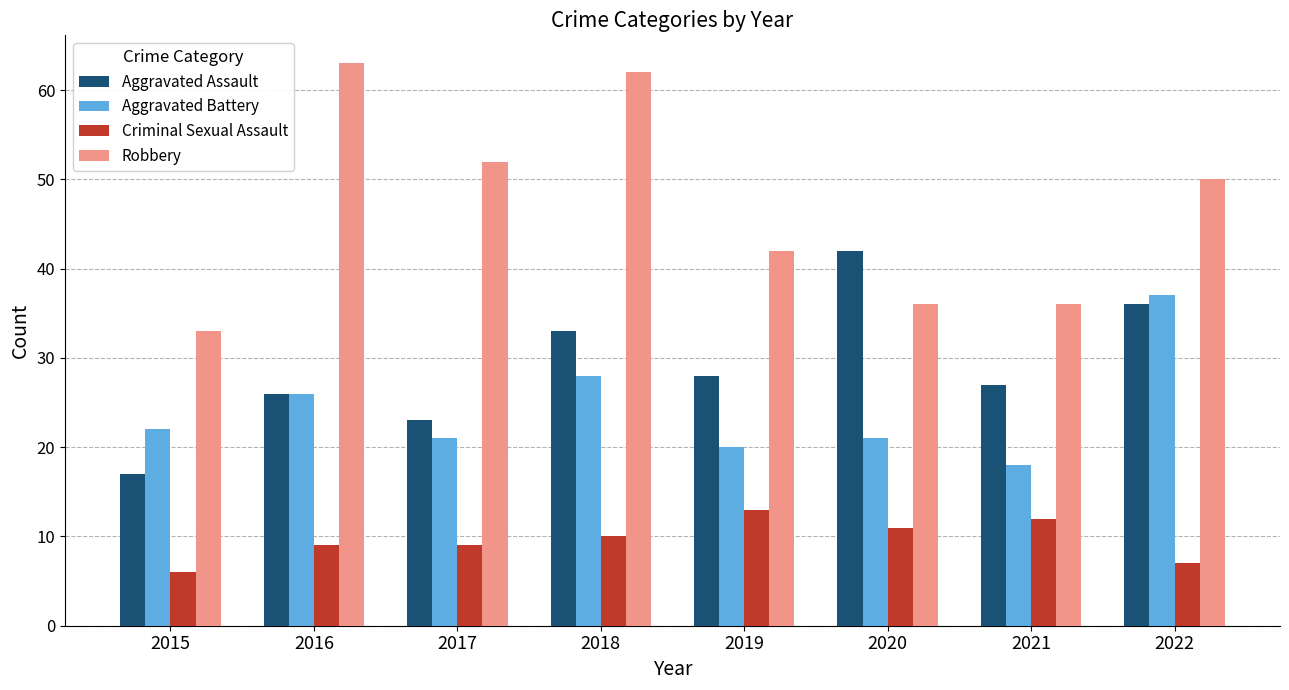

What value does the Aggravated Battery series have at 2021, to the nearest 10?

20